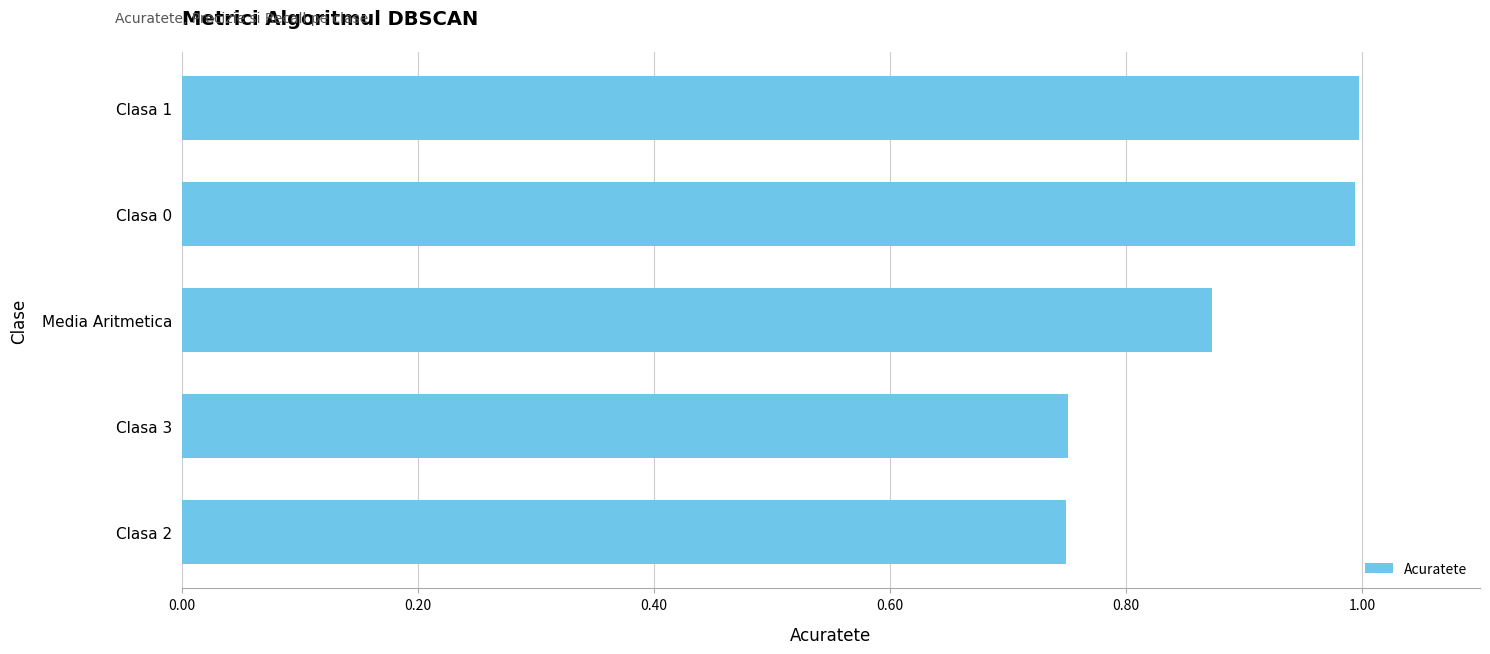

Does the chart contain stacked bars?

No